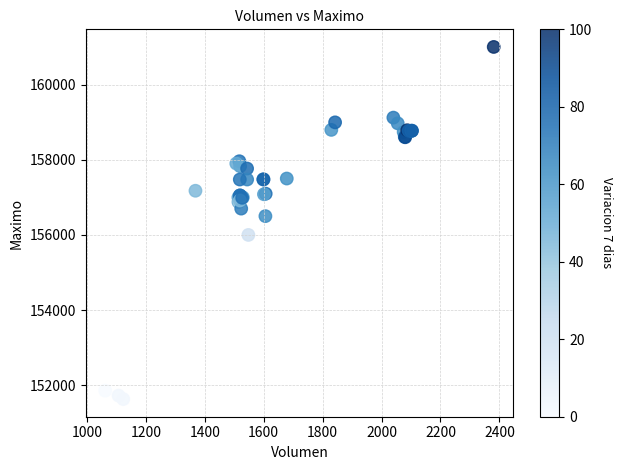

What Y value in the scatter plot is closest to 156316?

156500